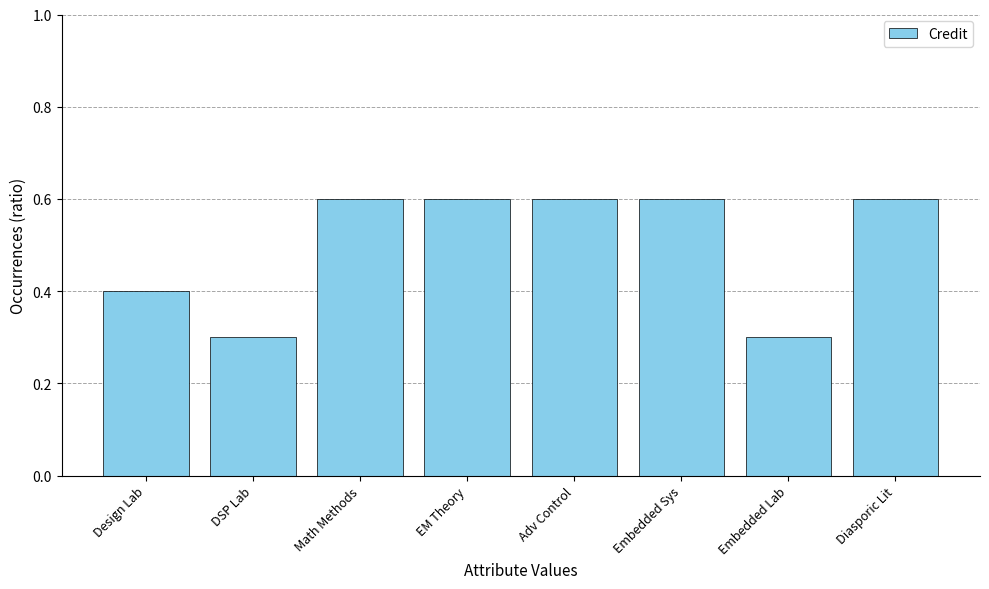

What is the sum of all values?

4.0